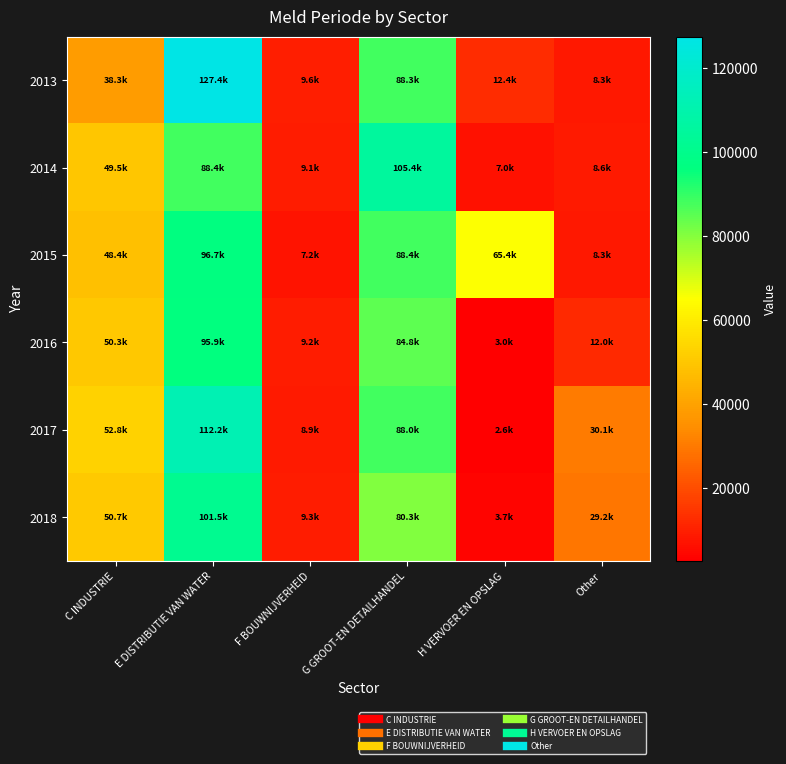

Which category has the highest value across all series?

E DISTRIBUTIE VAN WATER